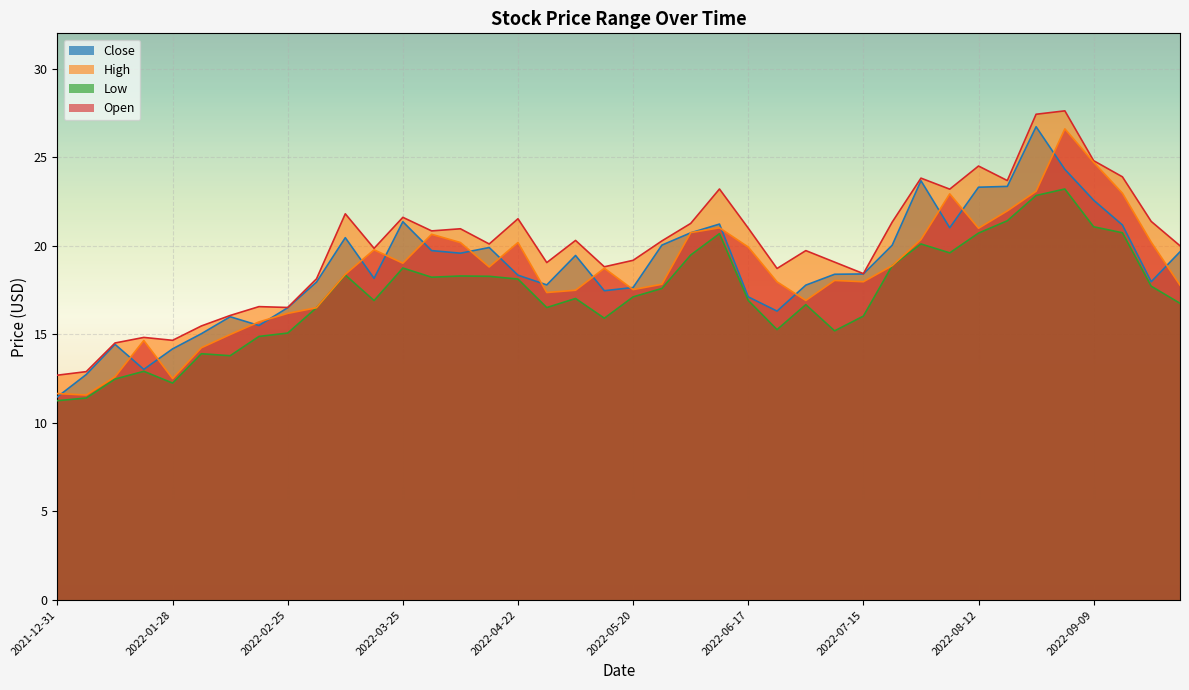

Is the value of Low at 2022-04-29 greater than the value of High at 2022-03-18?

No